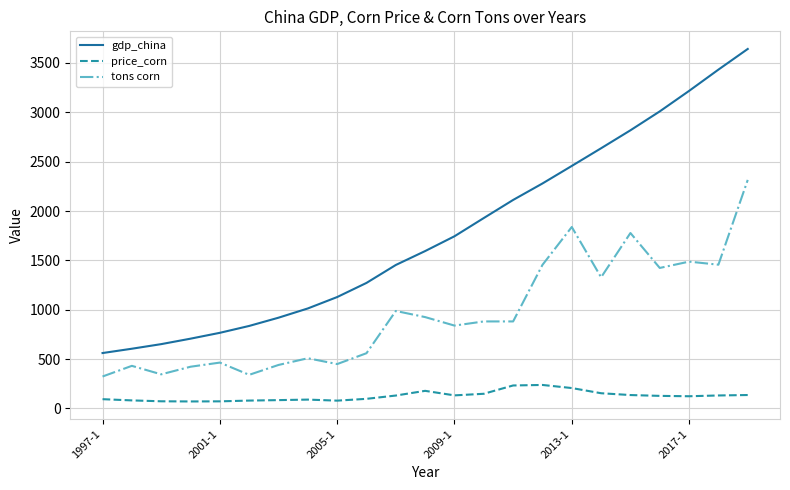

Which series has the largest range (max minus min)?

gdp_china